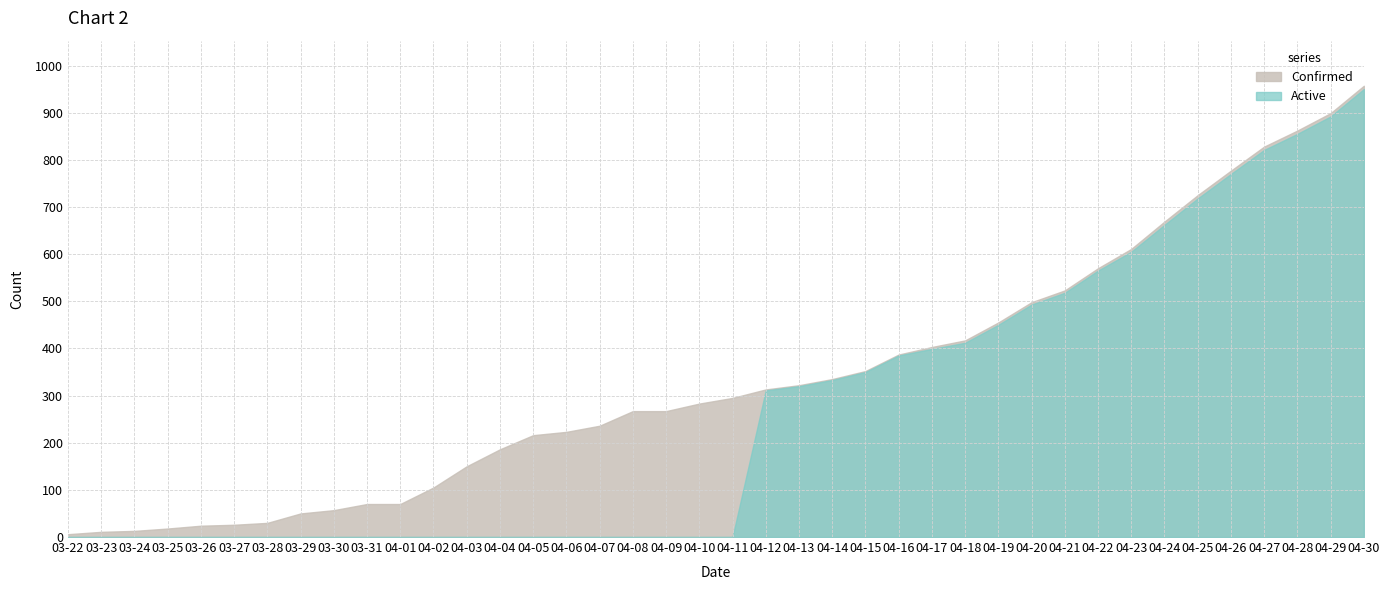

True or false: Confirmed and Active intersect in this chart.

False